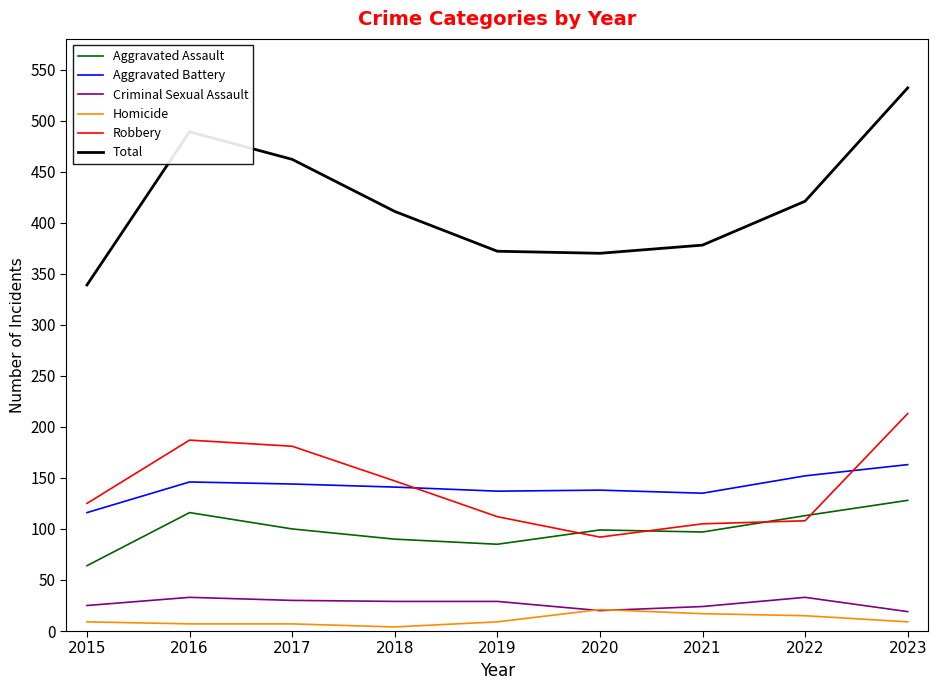

Where is the first local maximum for Aggravated Assault?

2016